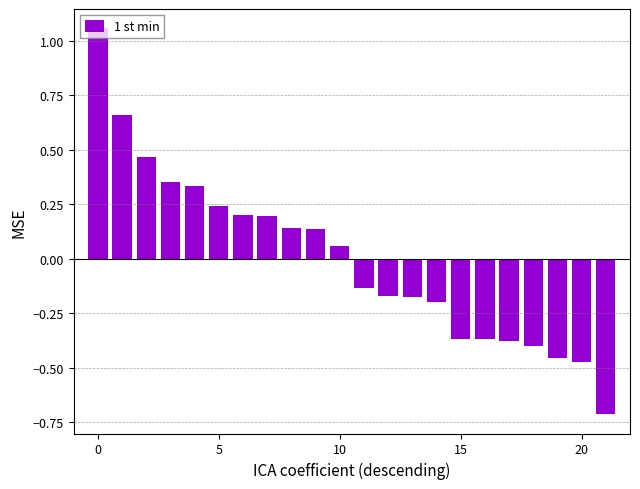

What is the difference between the maximum and second lowest values?

1.5